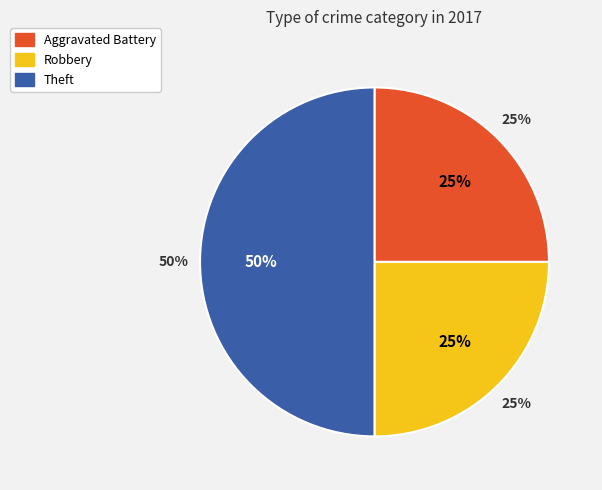

Which category has the smallest portion of the pie?

Aggravated Battery